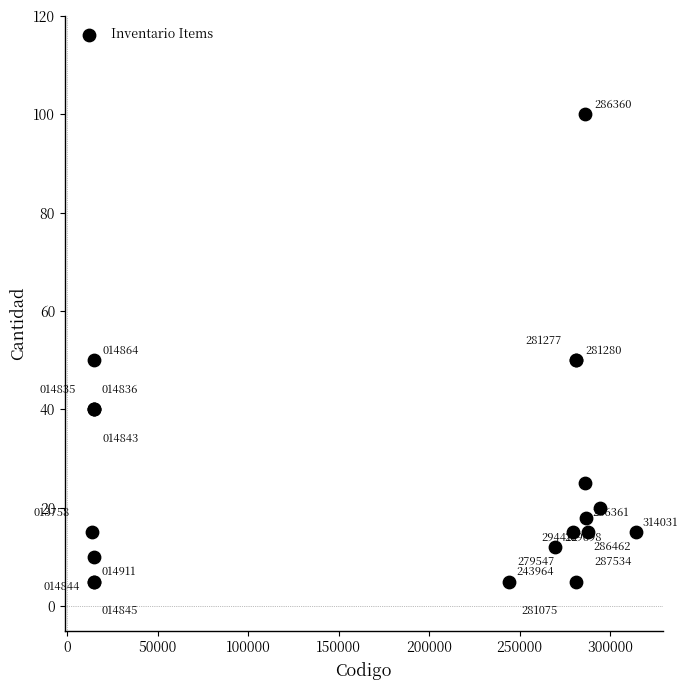

What Y value in the scatter plot is closest to 52?

50